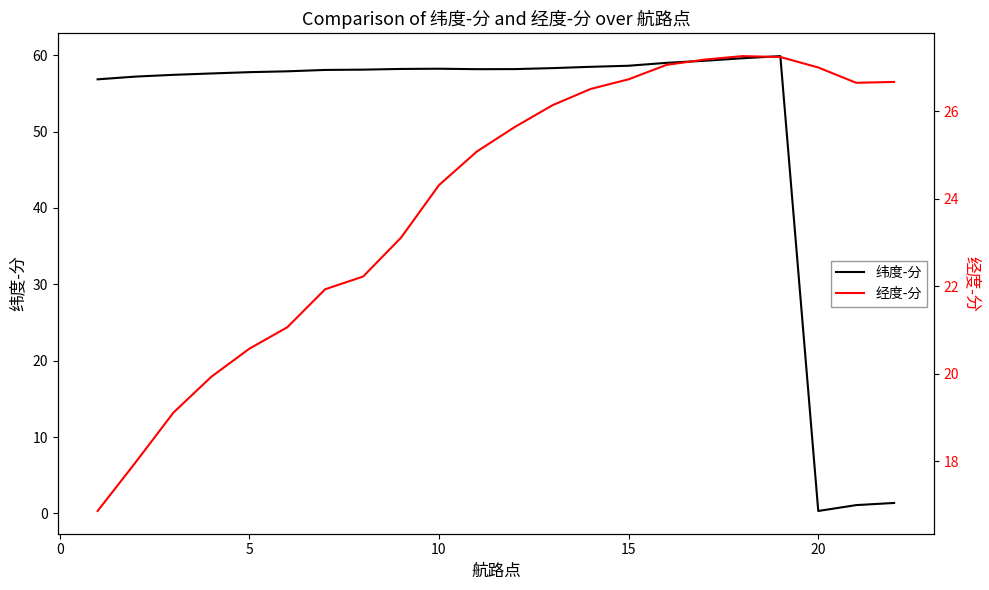

Is it true that 纬度-分 equals 0.3 at 20?

True